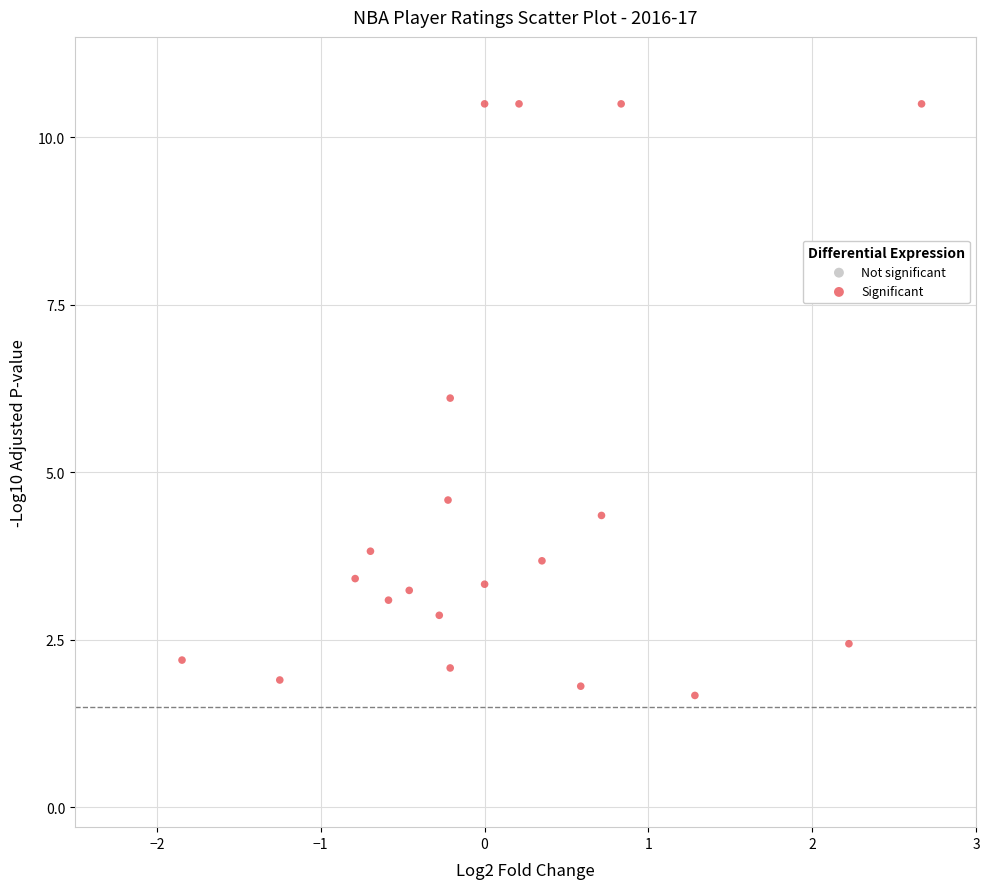

What is the range of X values (max minus min)?

4.5